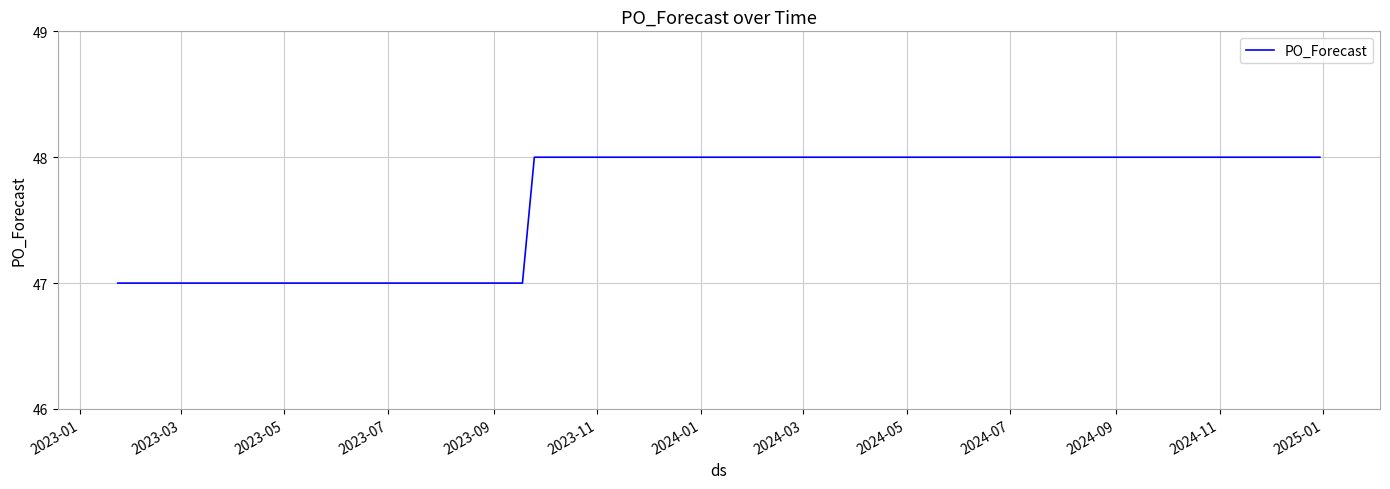

What is the minimum value shown in the chart?

47